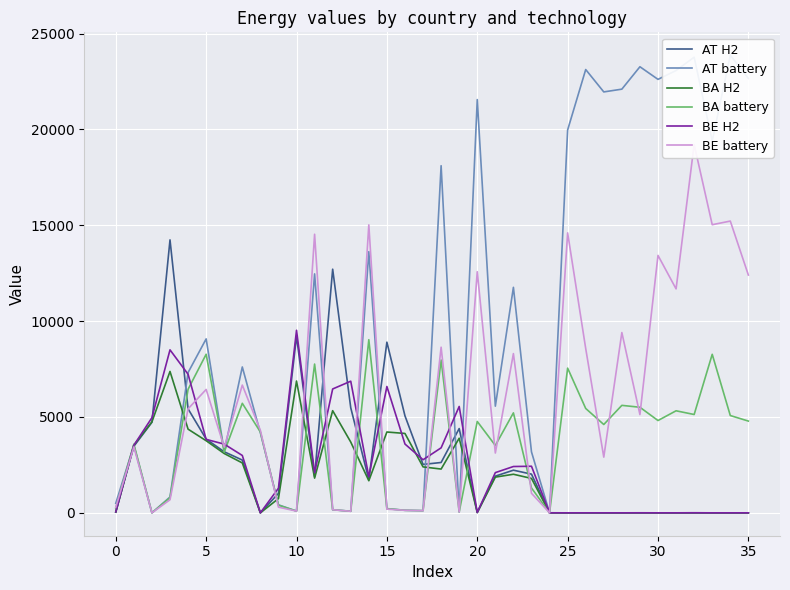

Reading right to left, what are all the values shown in this chart?

AT H2: 0.1	0.1	0.0	1.1	0.0	0.0	0.7	0.0	0.2	0.3	0.0	0.9	2018.8	2225.0	1913.9	18.3	4396.0	2626.0	2524.9	5059.3	8901.7	1731.0	5482.3	12708.0	1891.8	9213.6	1014.8	0.0	2752.7	3186.0	3844.9	5422.6	14237.6	4722.8	3473.4	44.4
AT battery: 22657.6	23869.0	19401.0	23766.6	23071.0	22609.4	23267.1	22098.9	21954.9	23121.4	19969.8	0.0	3179.6	11762.3	5563.4	21554.6	47.2	18105.9	112.8	132.6	221.8	13622.1	82.3	162.2	12463.8	90.4	418.0	4174.2	7608.4	3203.0	9073.1	7317.7	826.0	0.0	3527.4	498.9
BA H2: 0.1	0.0	0.0	0.7	0.0	0.0	0.3	0.0	0.1	0.1	0.0	1.1	1795.4	2012.6	1862.9	15.9	3891.7	2283.6	2396.7	4140.4	4216.1	1674.8	3692.4	5328.2	1811.1	6875.2	742.9	0.0	2603.1	3093.3	3761.2	4364.4	7375.0	4746.1	3530.9	40.3
BA battery: 4786.1	5075.4	8268.8	5128.9	5322.7	4814.9	5507.1	5605.8	4607.2	5443.8	7547.5	0.0	1298.2	5214.4	3513.7	4766.8	47.4	7971.3	113.3	132.7	216.7	9030.0	82.5	163.2	7760.0	91.2	400.3	4216.9	5713.0	3163.9	8271.5	6444.4	792.0	0.0	3582.1	251.1
BE H2: 0.3	0.3	0.0	3.2	0.1	0.0	1.5	0.0	0.3	0.4	0.0	0.9	2430.2	2416.0	2097.8	21.6	5548.3	3390.6	2768.7	3588.9	6589.3	1884.9	6866.0	6460.9	2093.9	9522.3	1285.7	0.0	2993.1	3584.2	3832.1	7227.6	8501.1	4963.1	3524.1	47.3
BE battery: 12402.2	15217.9	15028.8	19215.3	11681.0	13427.0	5125.3	9403.3	2905.9	8571.3	14602.9	0.0	1019.8	8304.8	3119.7	12576.8	46.6	8639.7	112.3	131.4	194.0	15019.7	81.1	161.5	14530.9	90.8	296.4	4304.7	6663.7	3426.5	6435.6	5425.2	683.4	0.0	3437.4	288.8